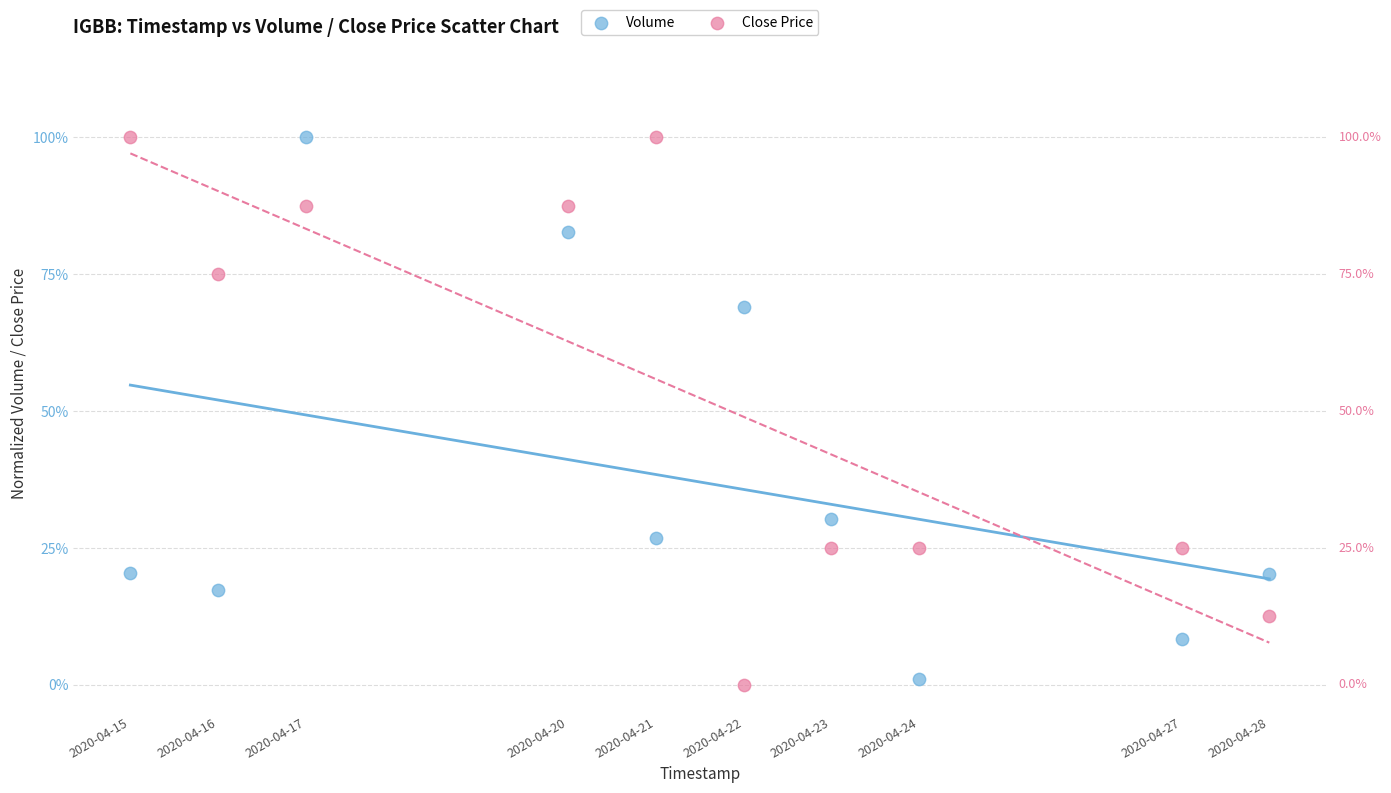

What are all the series names shown in the legend?

Volume, Close Price